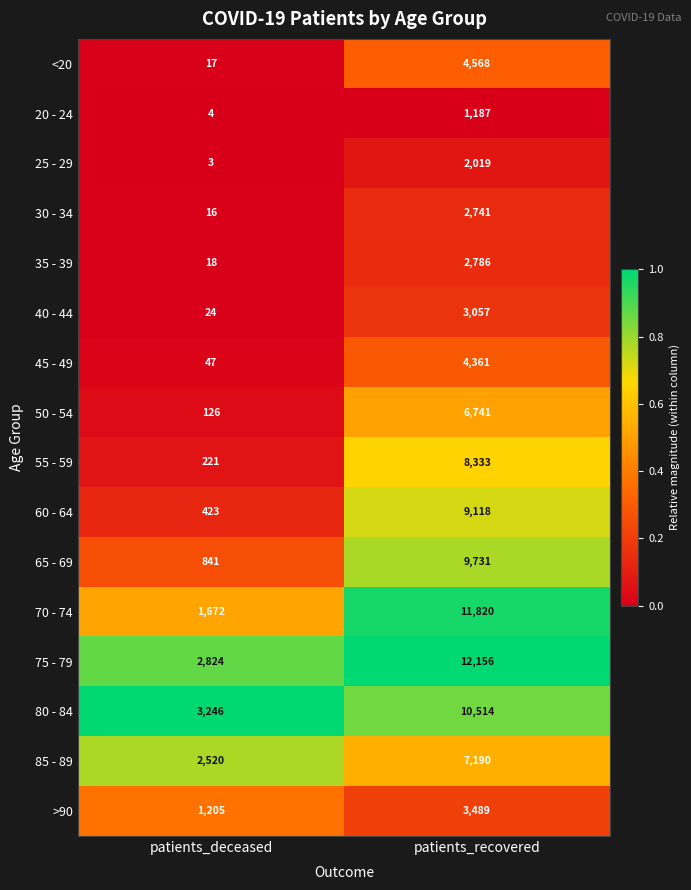

What is the minimum value for 20 - 24?

4